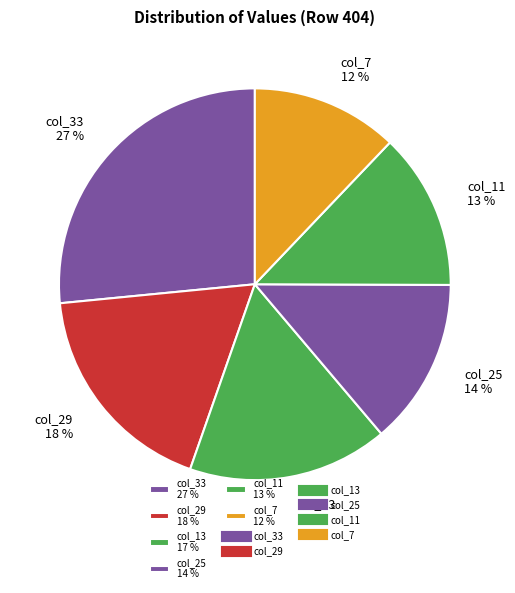

What is the ratio of the value at col_11 13 % to the value at col_13 17 %?

0.8